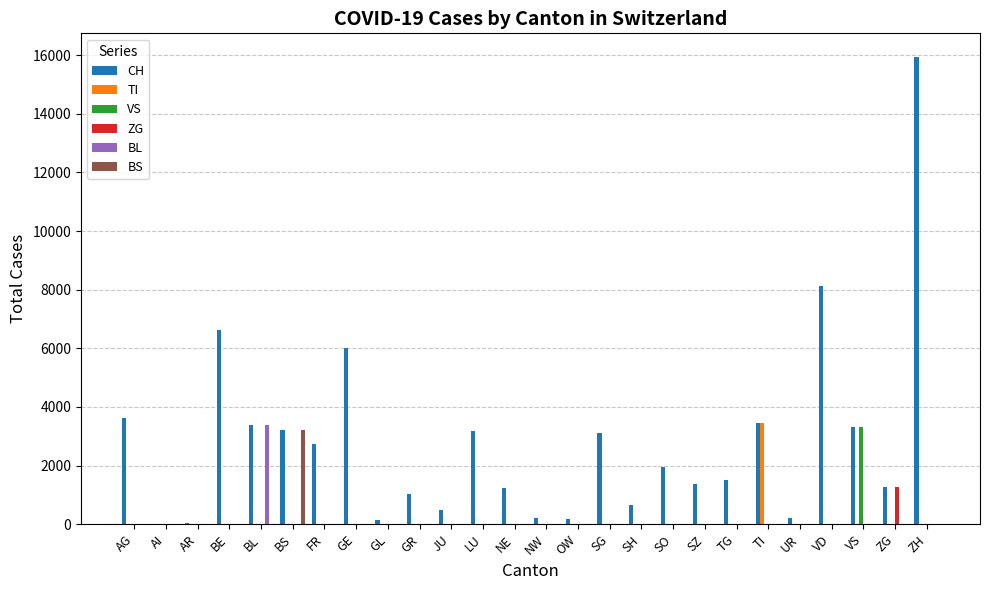

The BL series shows 0 at TI. True or false?

True